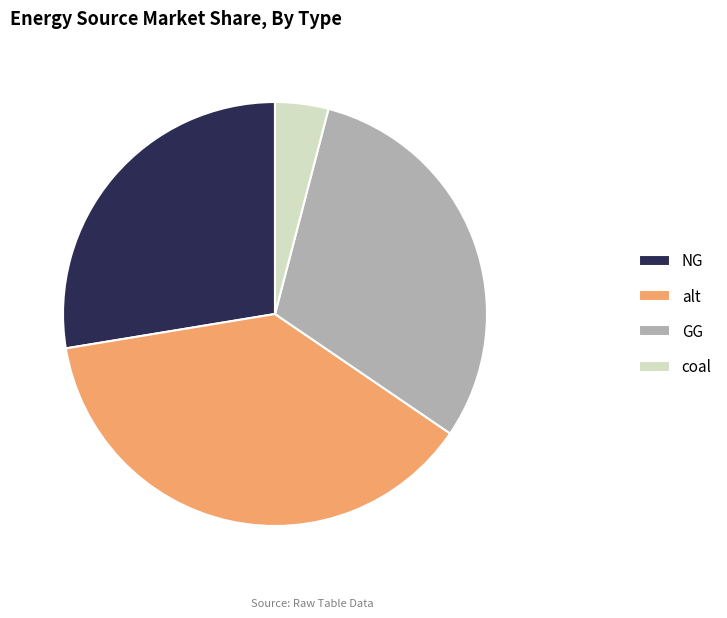

What is the ratio of the value at NG to the value at GG?

0.9